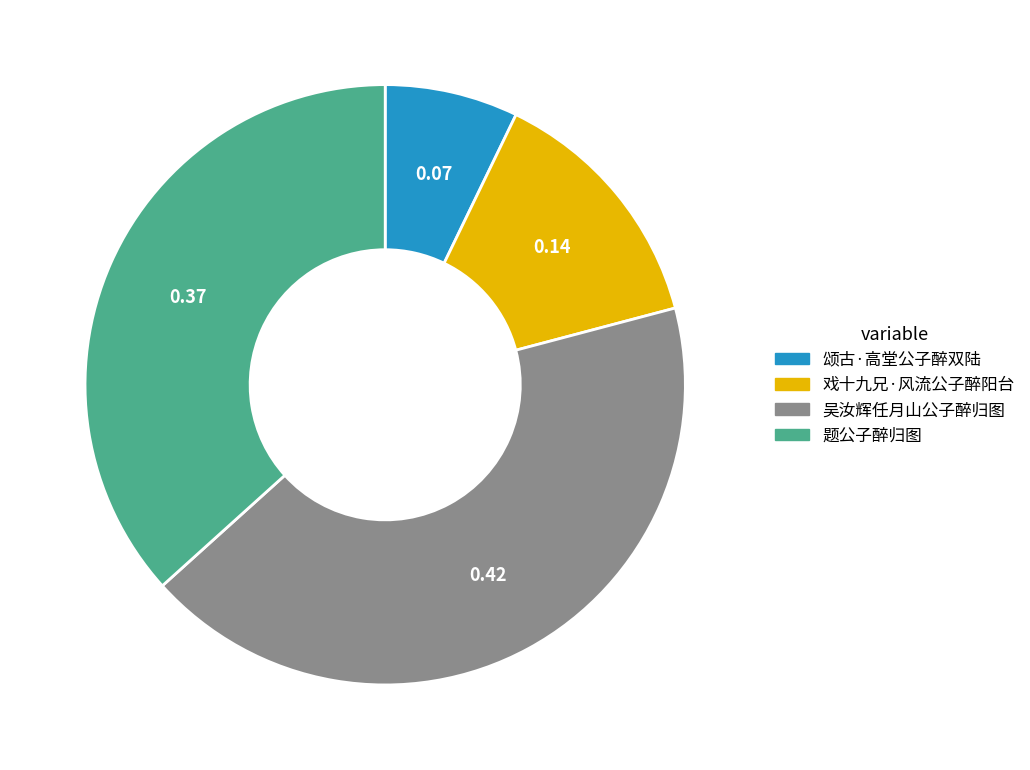

What is the ratio of the value at 题公子醉归图 to the value at 吴汝辉任月山公子醉归图?

0.9